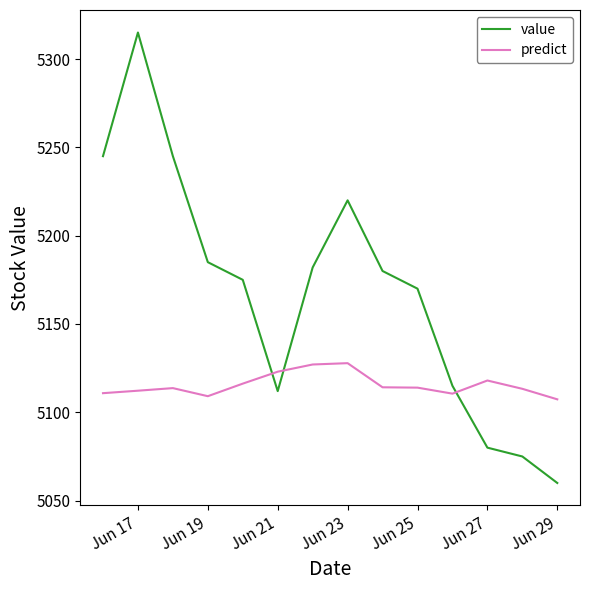

Which series has the largest total across all categories?

value